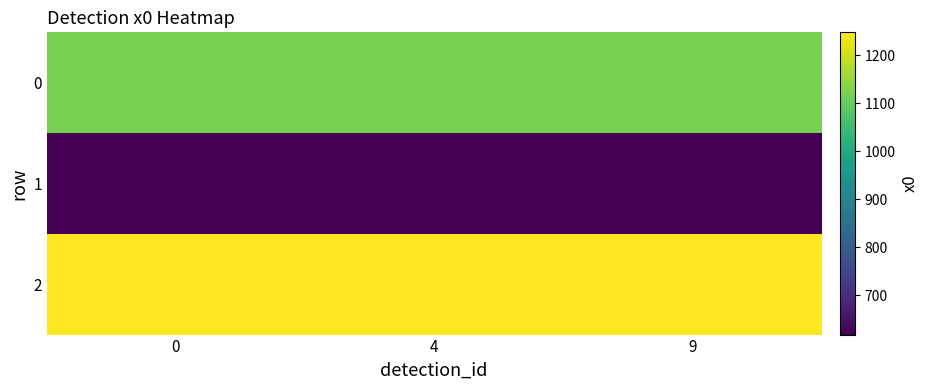

What is the total value across all series at 4?

2985.1